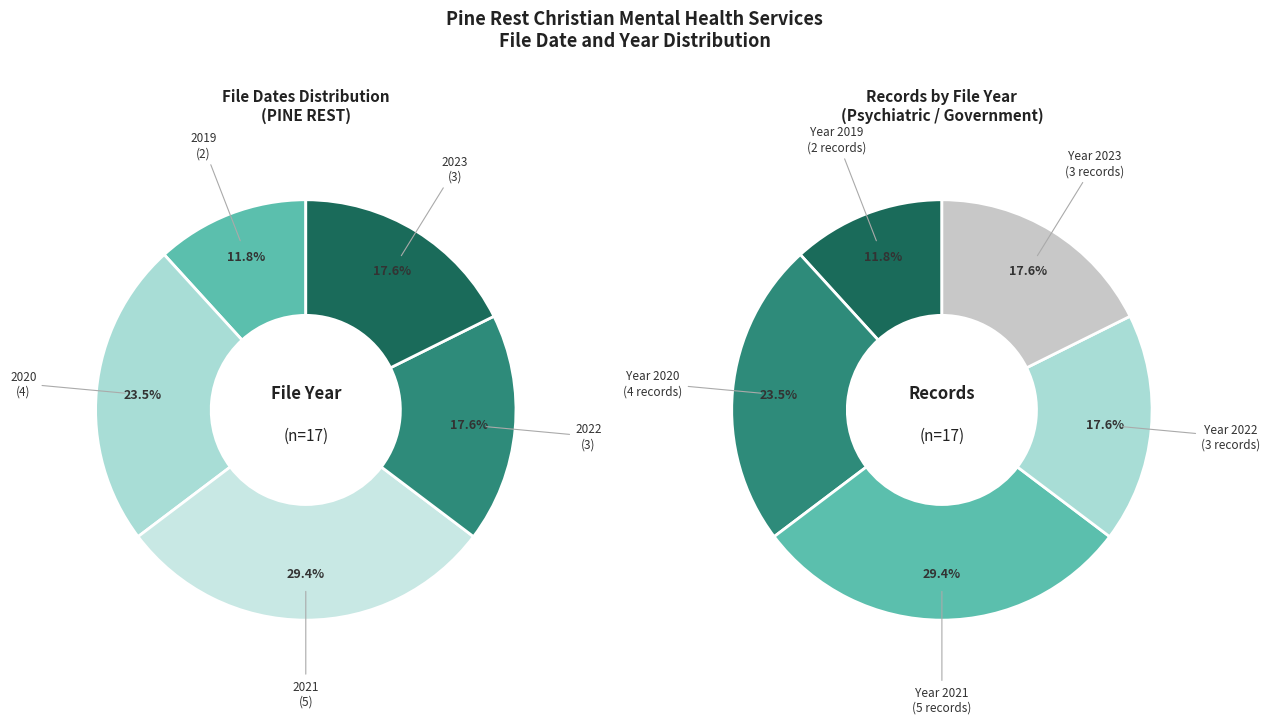

Which has a higher value, 2020-04 or 2022-07?

2020-04